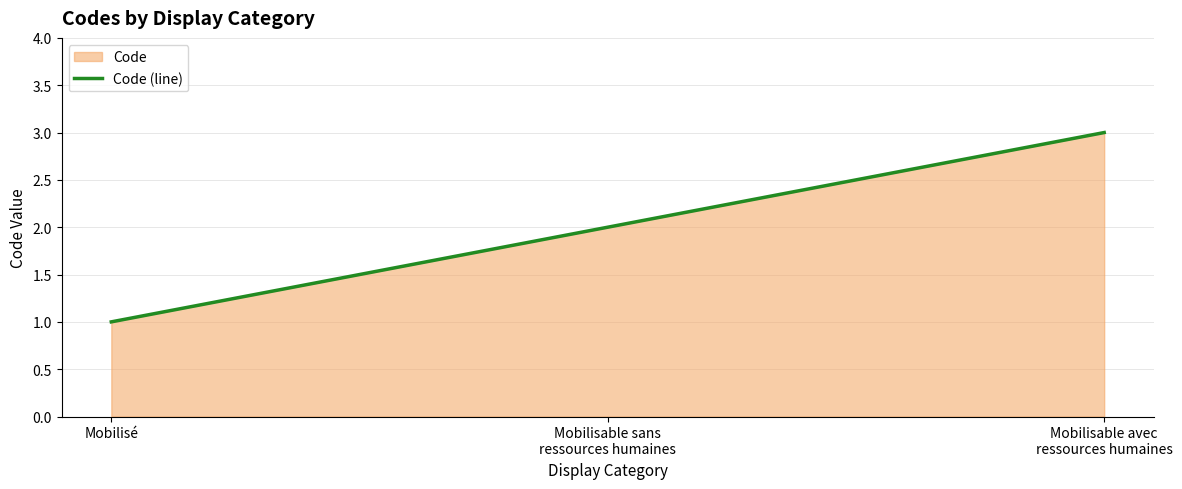

What is the difference between the second highest and minimum values?

1